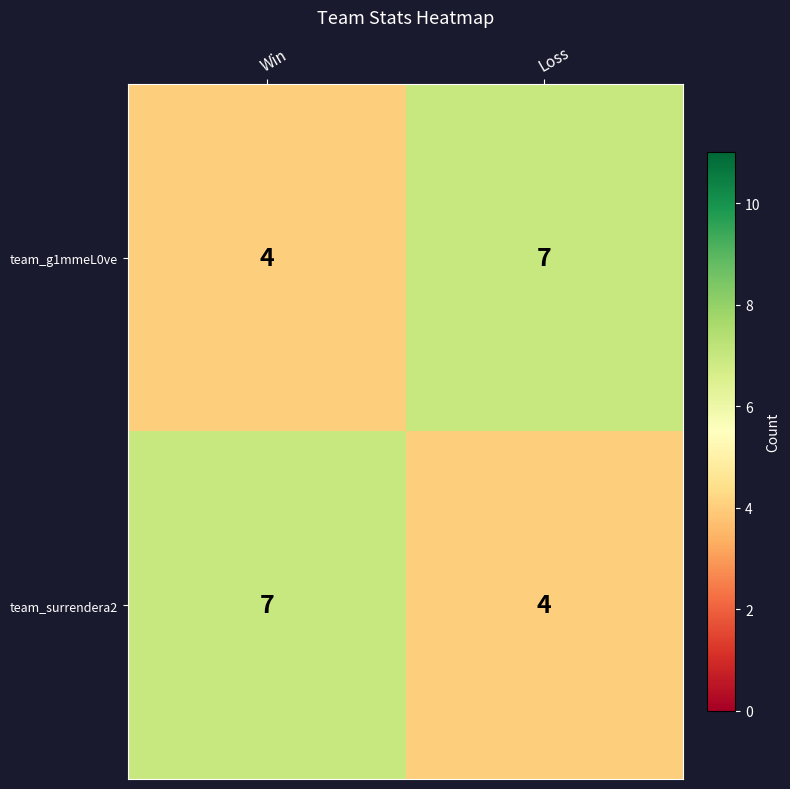

Reading right to left, what are all the values shown in this chart?

team_g1mmeL0ve: 7	4
team_surrendera2: 4	7